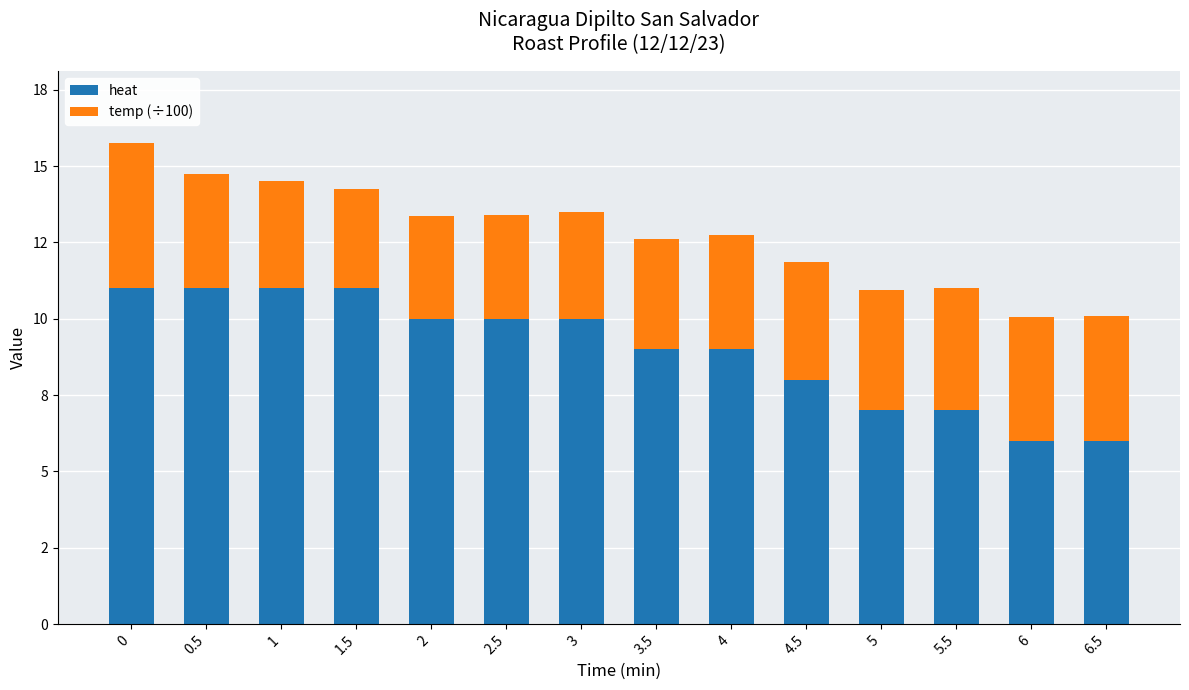

What is the maximum value for heat?

11.0